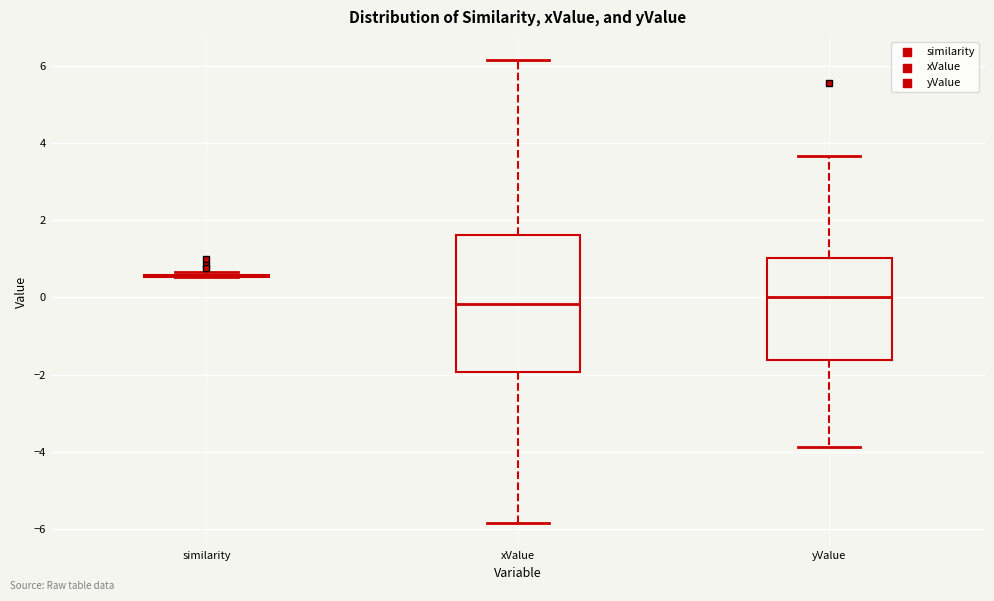

Reading left to right, transcribe this box plot: for each box, give where its median line is, the range the box spans, and where its two whiskers end, as read against the y-axis. The values are not printed on the chart, so give them approximately, as read against the axis.

similarity: box collapsed to a line at 0.6, whiskers 0.6 to 0.6
xValue: median -0.2, box -2.0 to 1.6, whiskers -5.8 to 6.2
yValue: median 0.0, box -1.6 to 1.0, whiskers -3.8 to 3.6